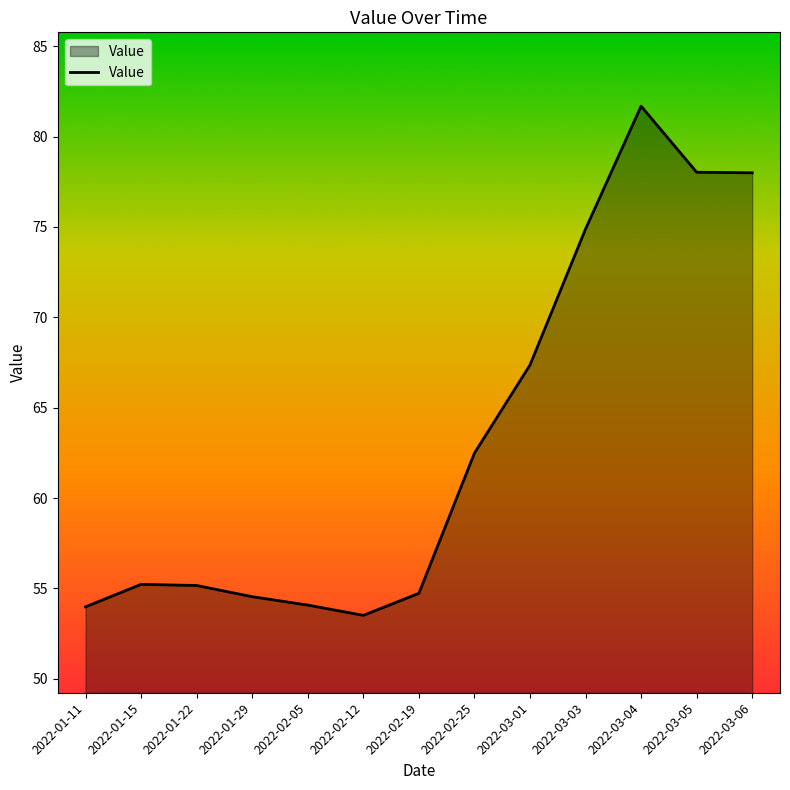

Which has a higher value, 2022-01-22 or 2022-01-11?

2022-01-22